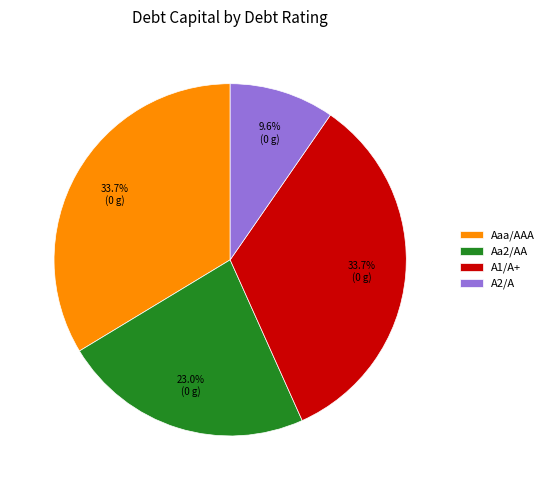

Approximately how many times larger is the value at Aaa/AAA compared to Aa2/AA?

1.5